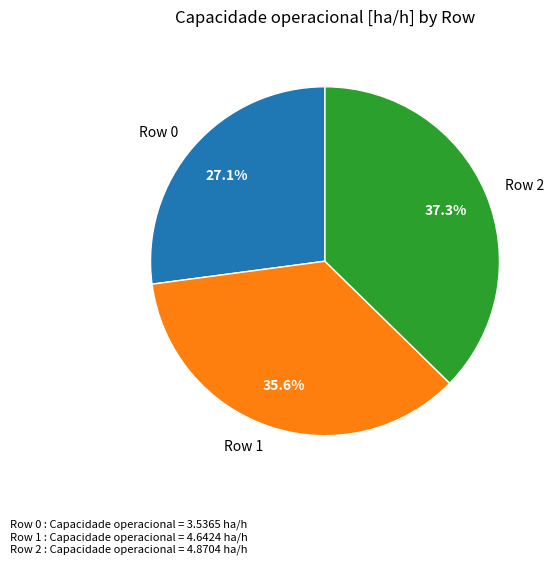

Is there a majority slice in this chart?

No